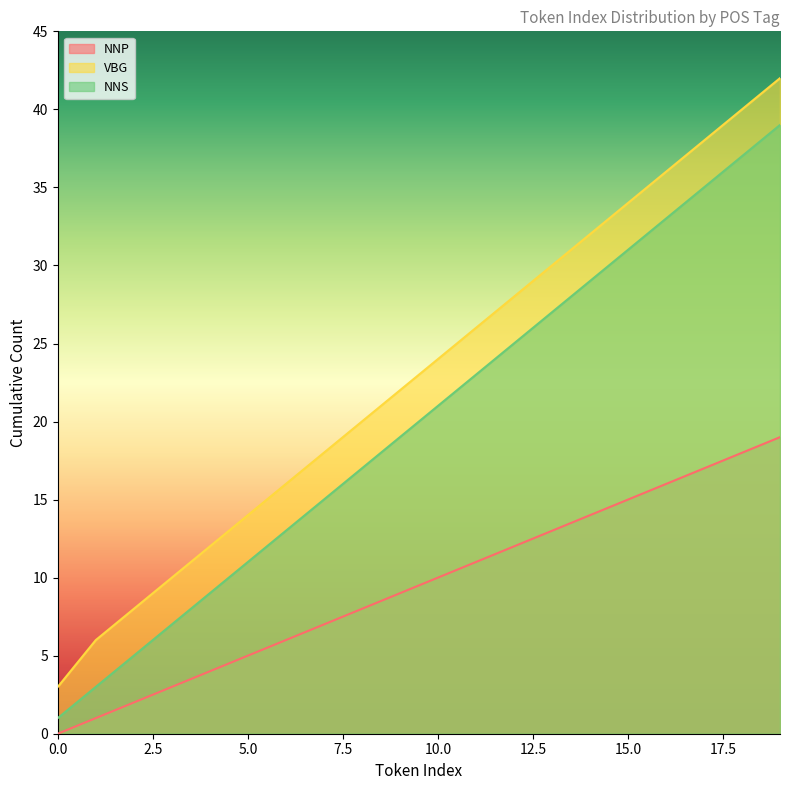

Reading left to right, what are all the values shown in this chart?

NNP: 0=0	1=1	2=2	3=3	4=4	5=5	6=6	7=7	8=8	9=9	10=10	11=11	12=12	13=13	14=14	15=15	16=16	17=17	18=18	19=19
VBG: 0=3	1=6	2=8	3=10	4=12	5=14	6=16	7=18	8=20	9=22	10=24	11=26	12=28	13=30	14=32	15=34	16=36	17=38	18=40	19=42
NNS: 0=1	1=3	2=5	3=7	4=9	5=11	6=13	7=15	8=17	9=19	10=21	11=23	12=25	13=27	14=29	15=31	16=33	17=35	18=37	19=39